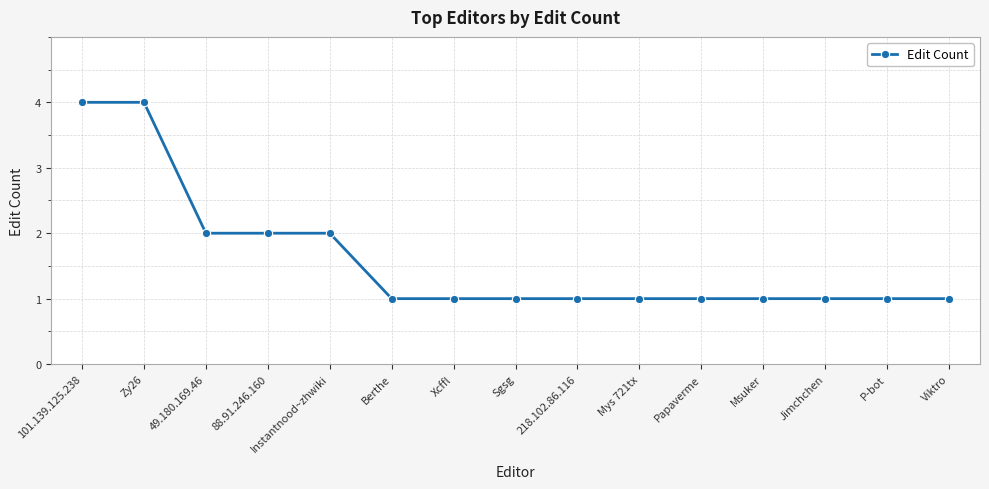

What is the value of the 13th point from the left?

1